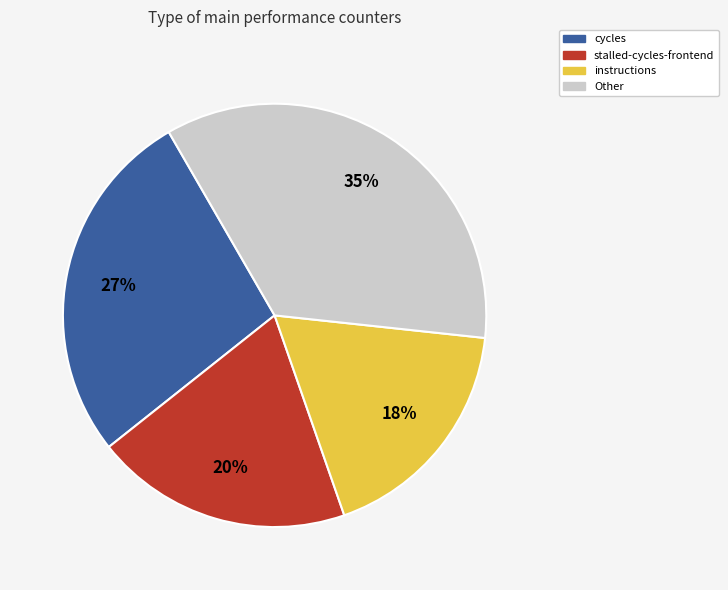

How many segments does this pie chart have?

4